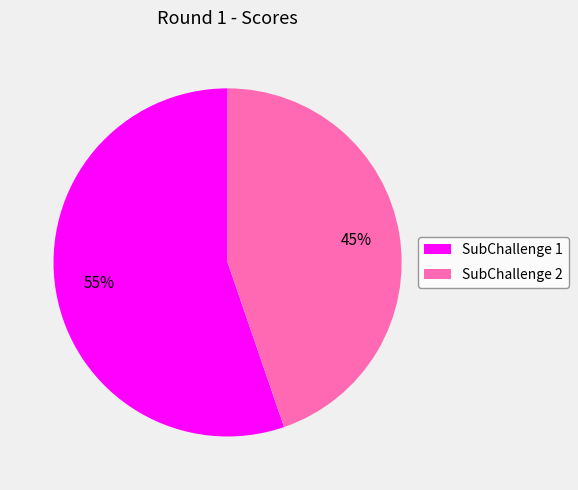

Which slice is the smallest?

SubChallenge 2